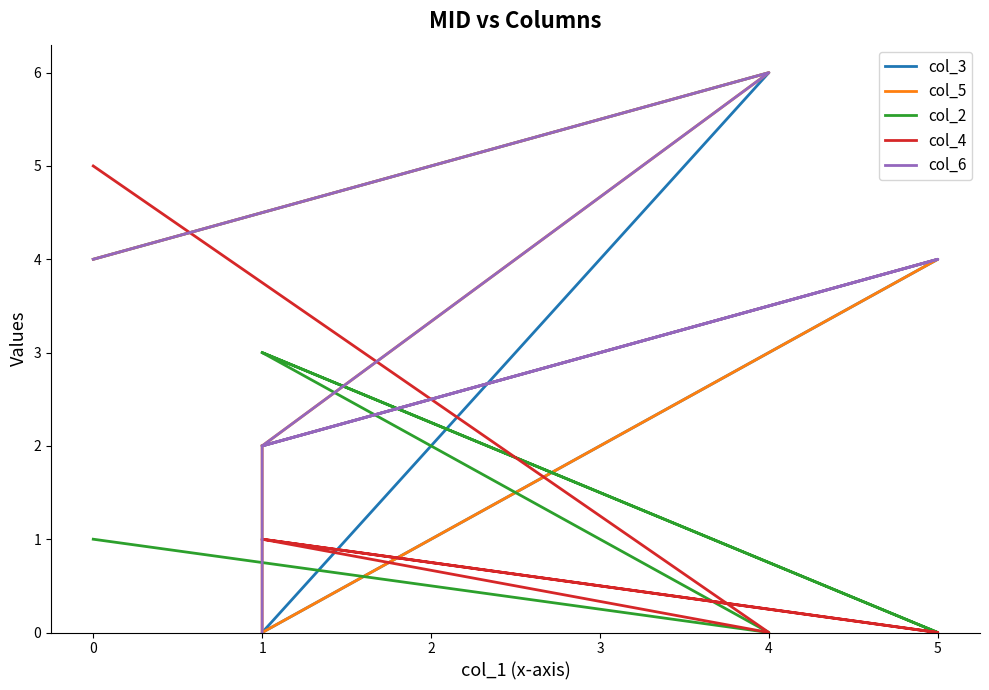

Is this an area chart (filled region under the line)?

No